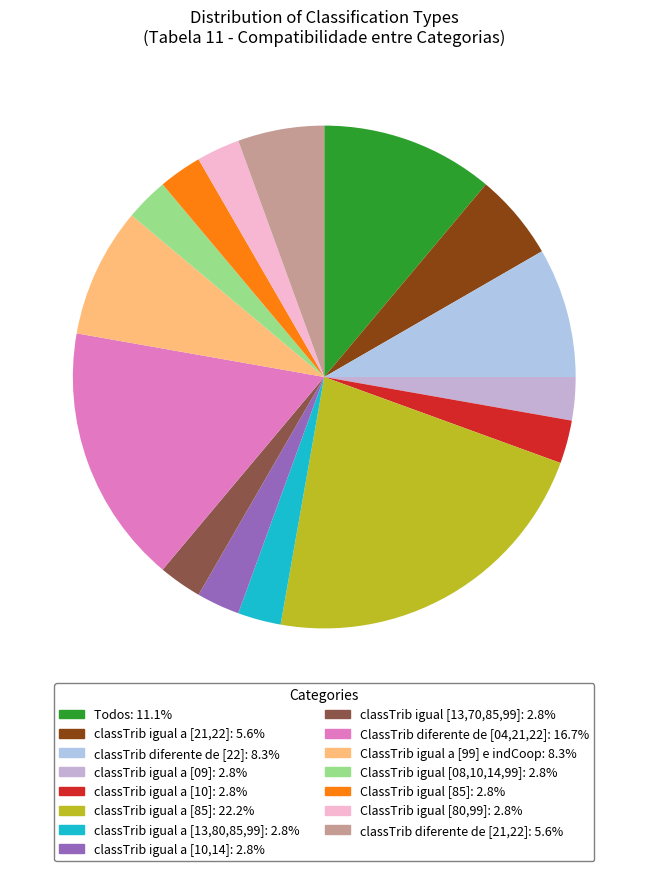

To the nearest percent, what is the combined percentage of classTrib igual a [10] and classTrib diferente de [21,22]?

8%